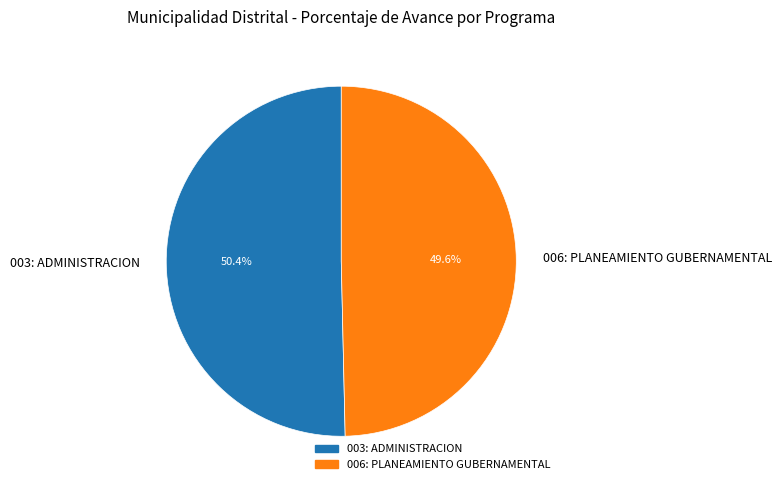

Which has a higher value, 006: PLANEAMIENTO GUBERNAMENTAL or 003: ADMINISTRACION?

003: ADMINISTRACION